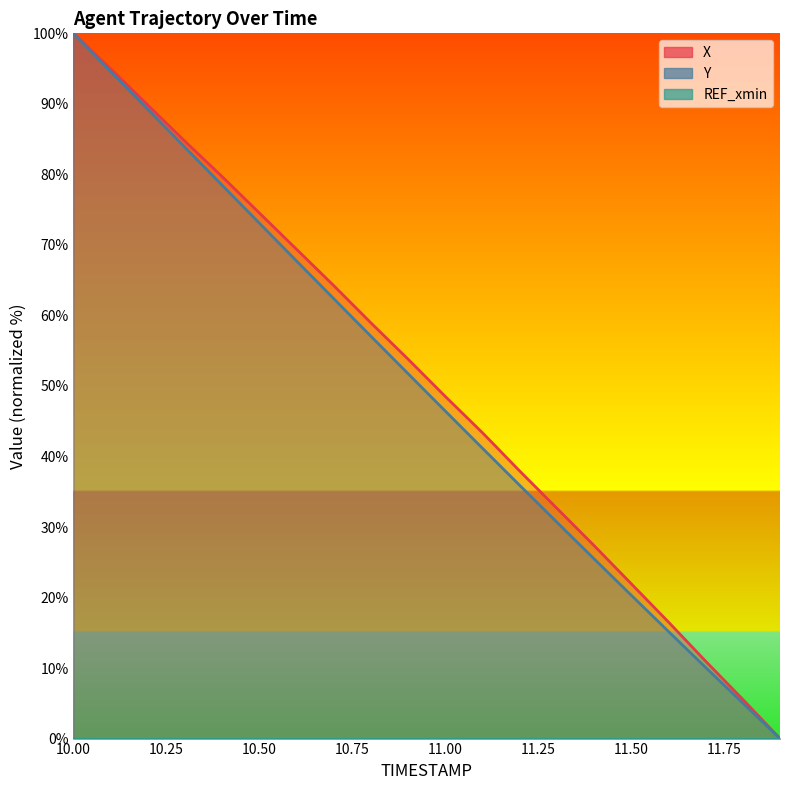

How many values in the X series exceed 53?

10